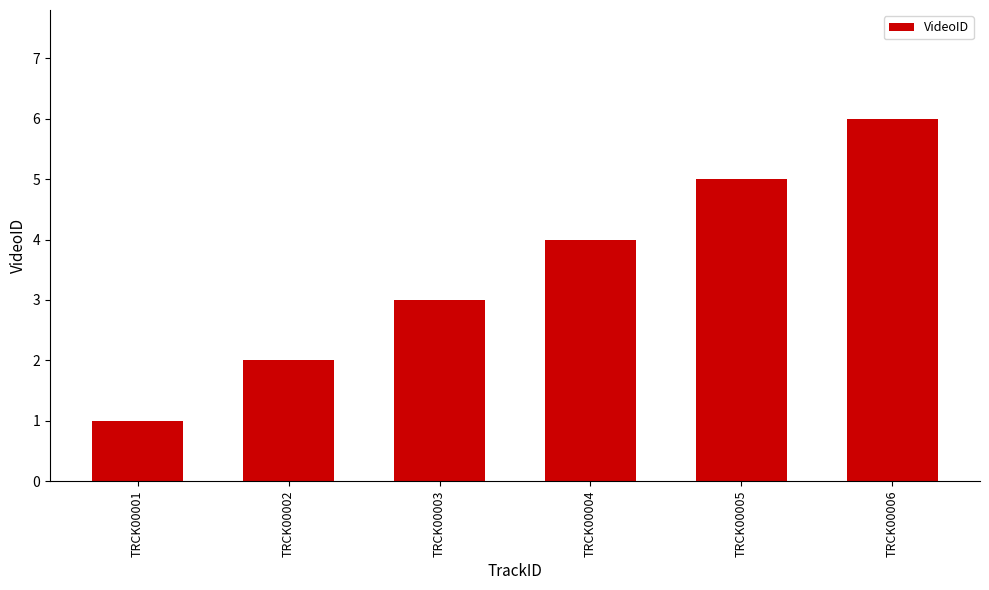

What is the minimum value shown in the chart?

1